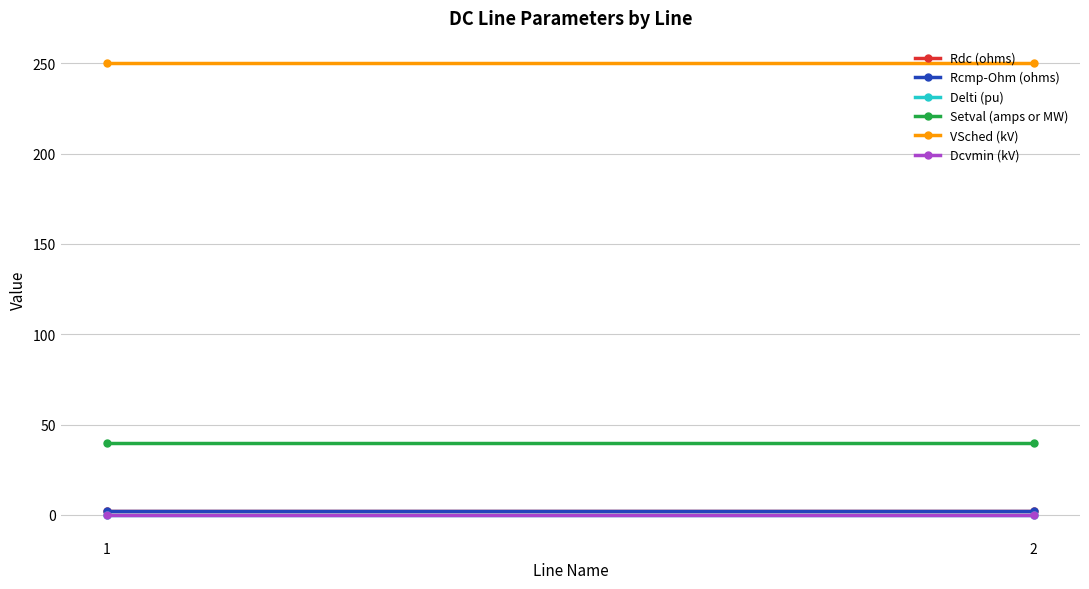

How many series are shown in this chart?

6